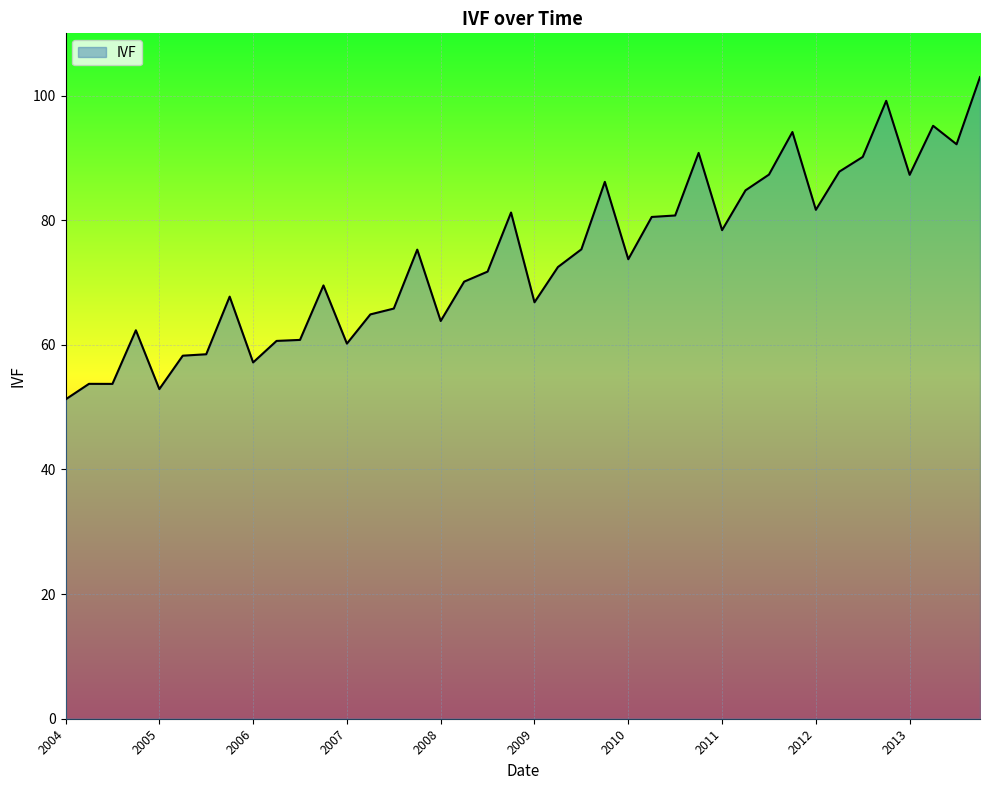

Count the number of data series in this chart.

1